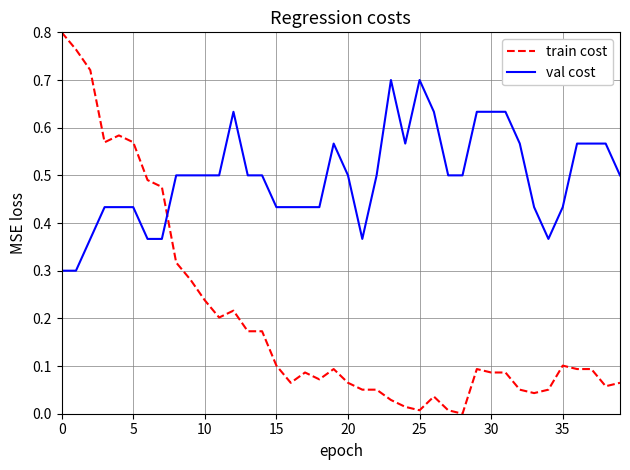

Which series has the largest total across all categories?

val cost